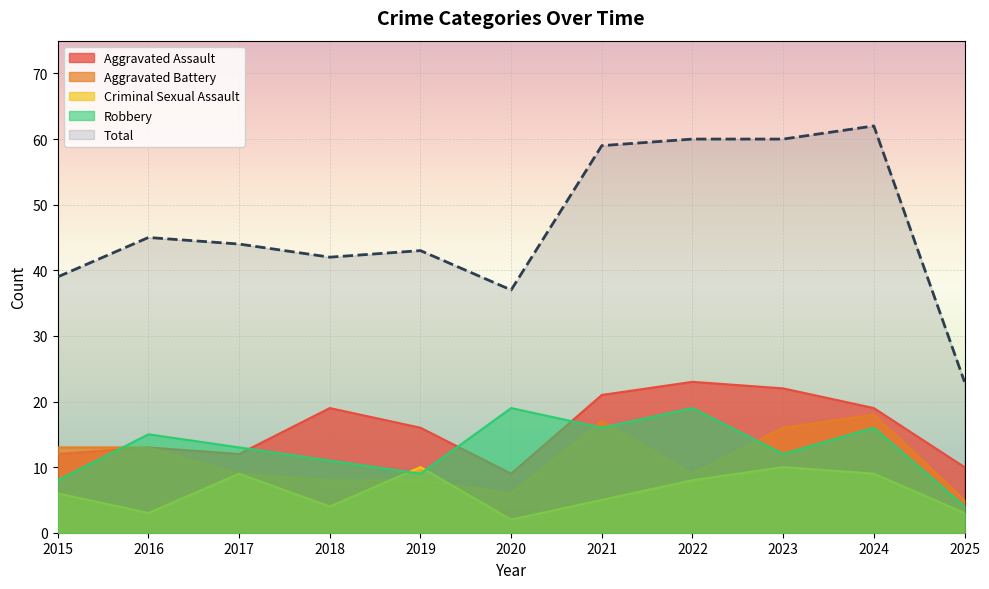

Between 2021 and 2024, which series saw the biggest shift?

Criminal Sexual Assault